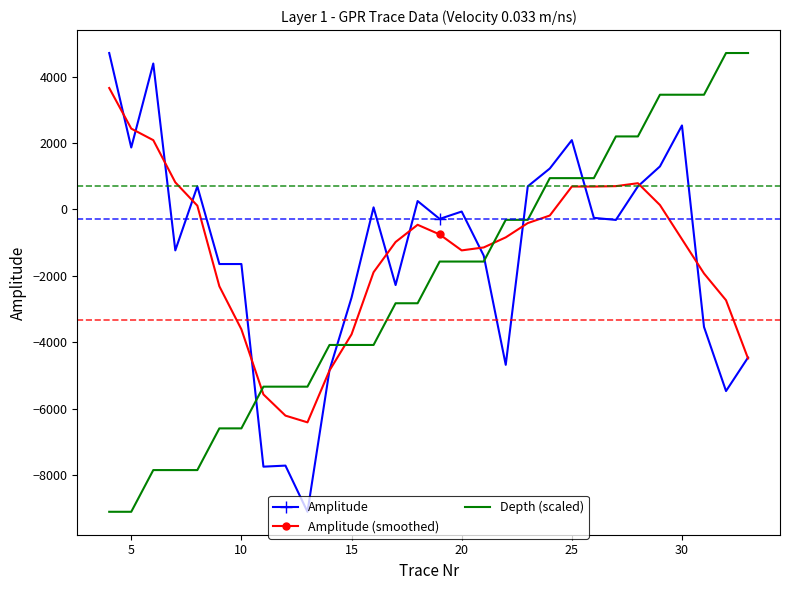

What is the smallest value displayed?

-9107.0